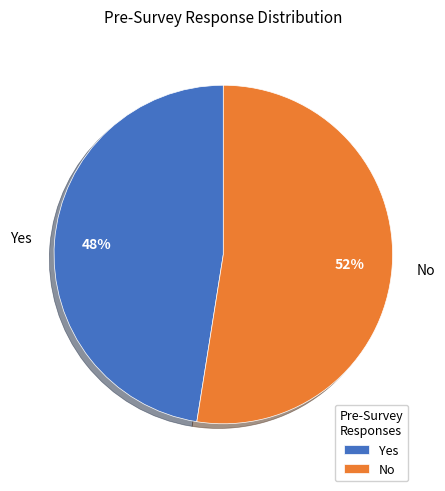

True or false: No accounts for 52% of the total.

True